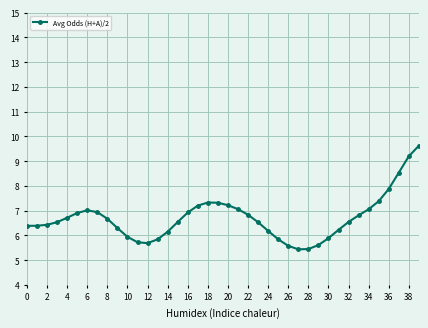

What is the greatest value displayed?

9.6